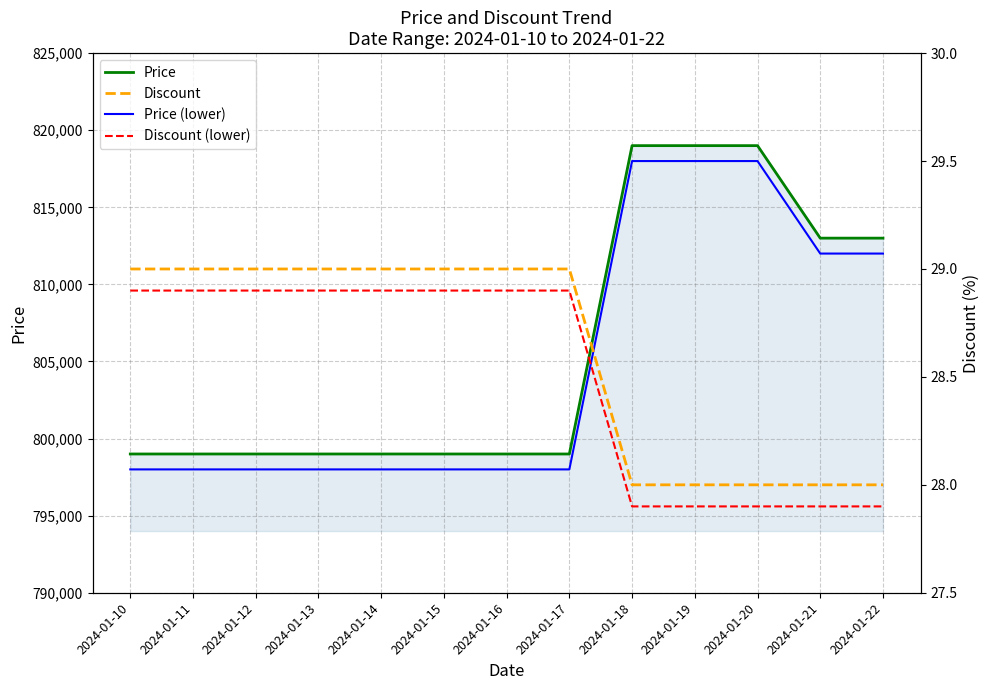

Where is Price nearest to the value 809000?

2024-01-21